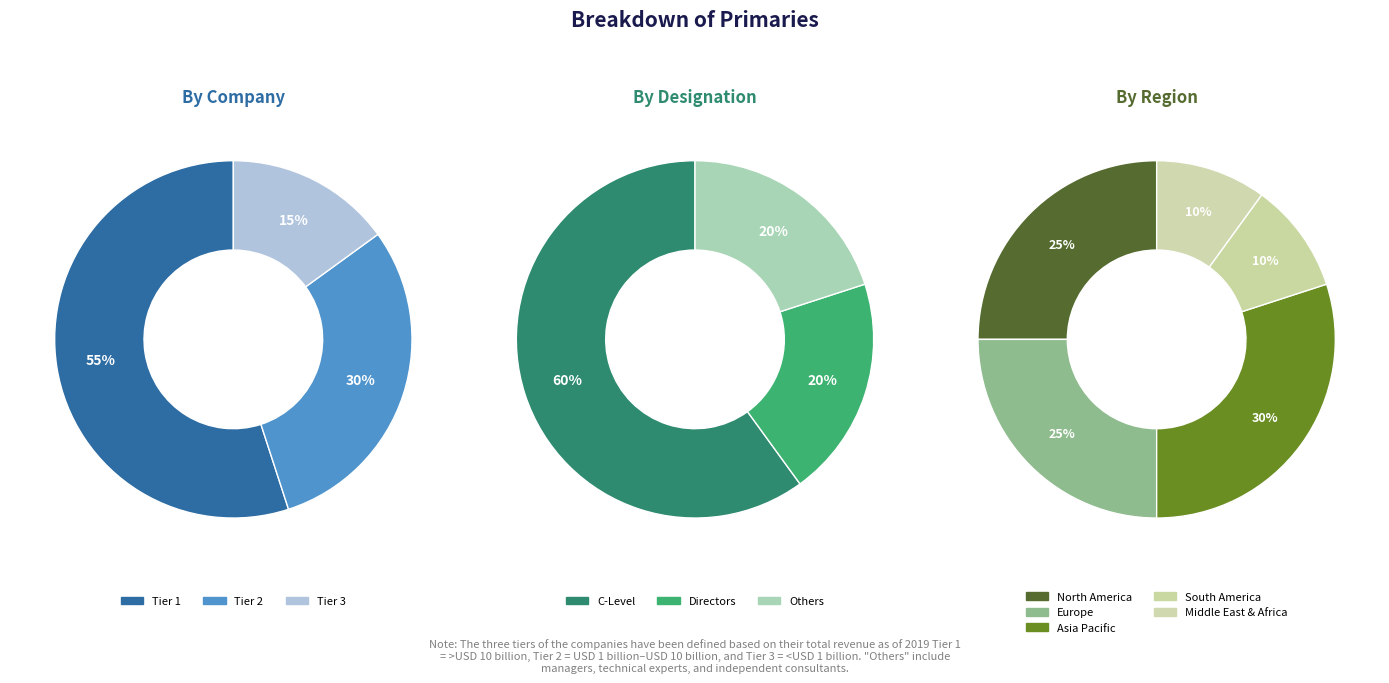

How many slices are in this pie chart?

3